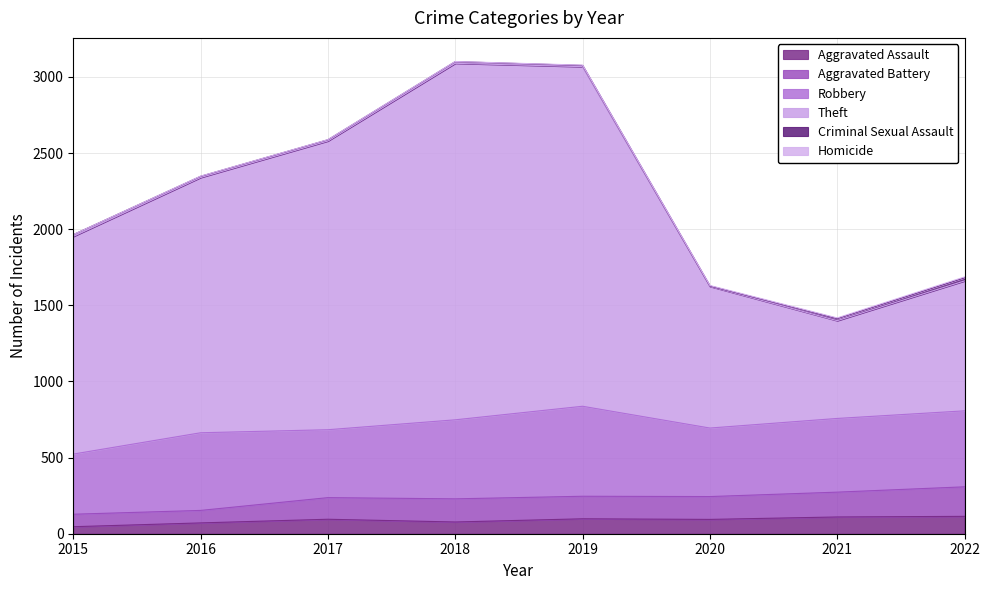

Between 2015 and 2018, which series saw the biggest shift?

Theft